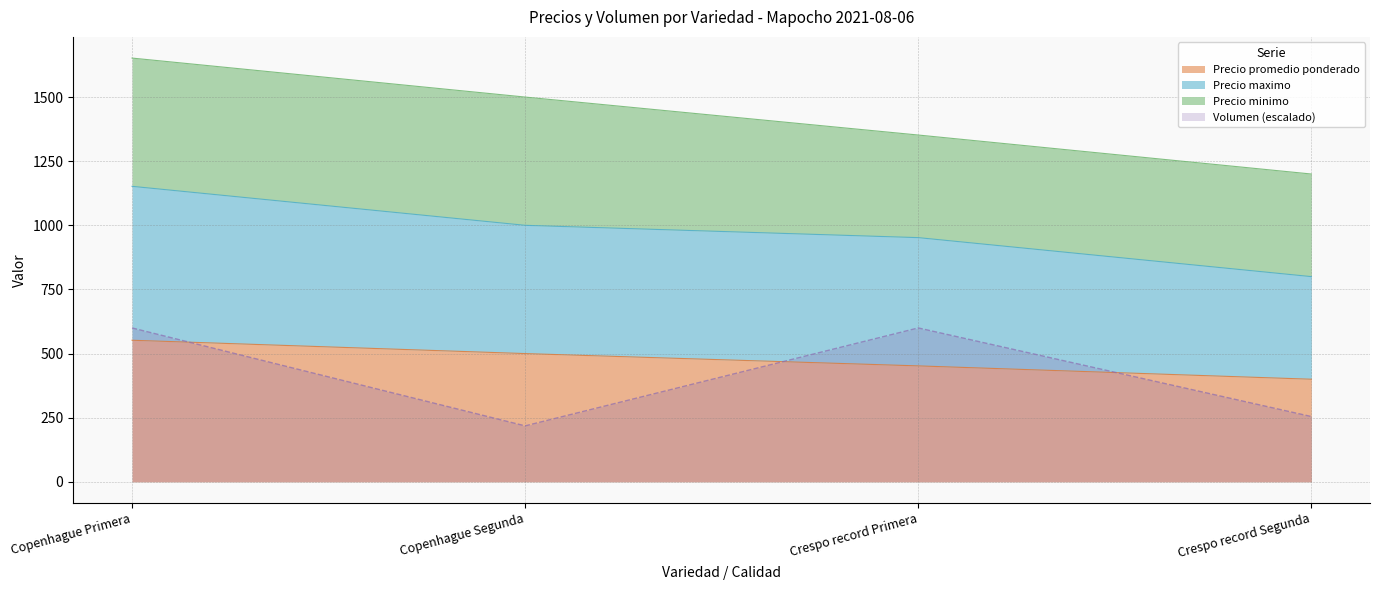

True or false: Precio maximo and Volumen cross at least once.

False